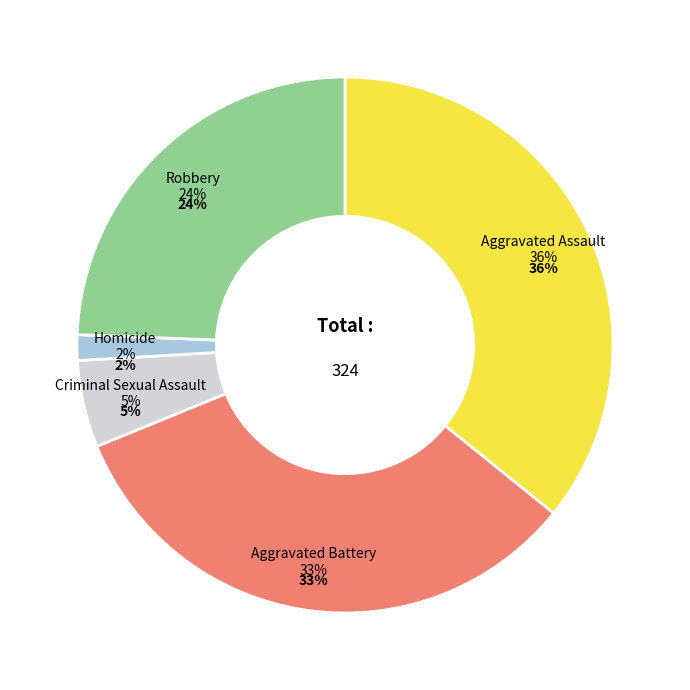

Which slice is the largest?

Aggravated Assault